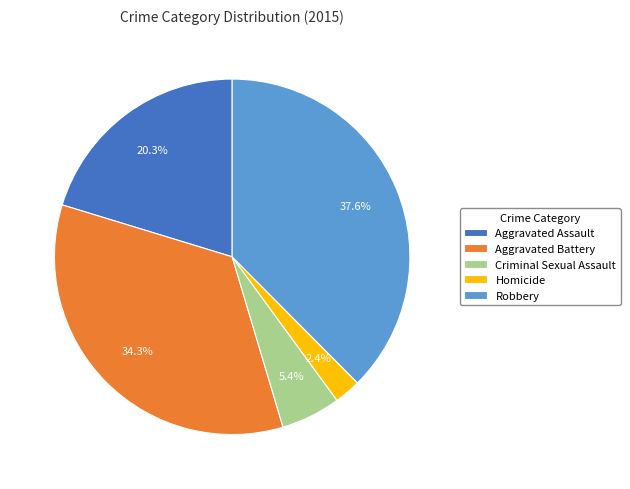

Which category has the smallest portion of the pie?

Homicide